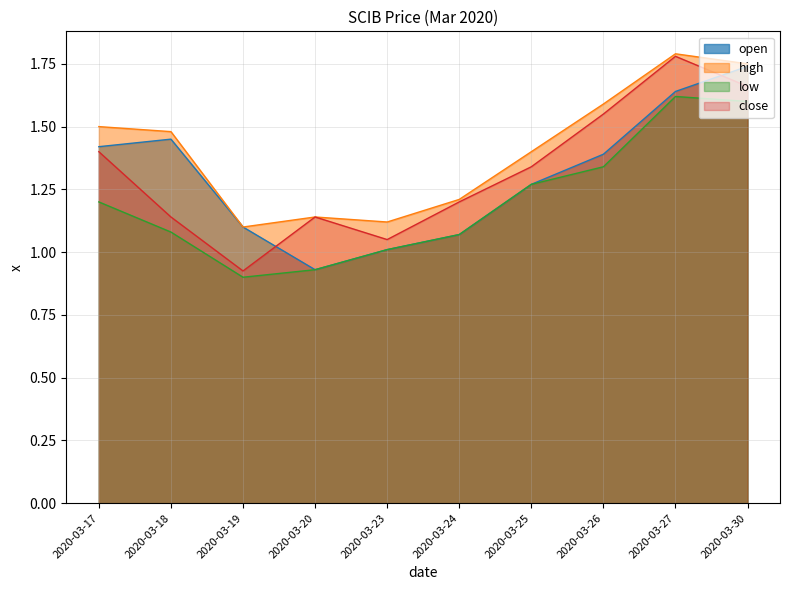

Is the value of low at 2020-03-20 greater than the value of open at 2020-03-27?

No